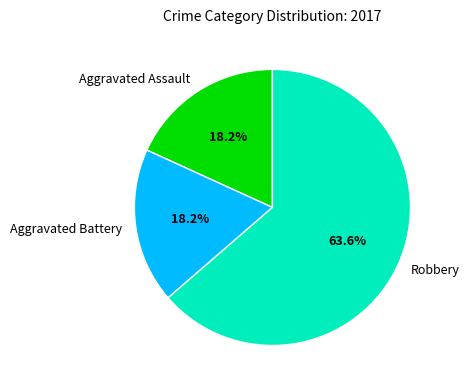

Which category has the biggest portion of the pie?

Robbery